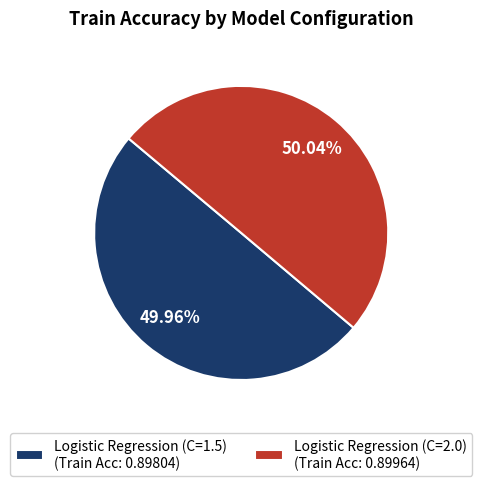

Is there any slice that represents more than half of the pie?

Yes